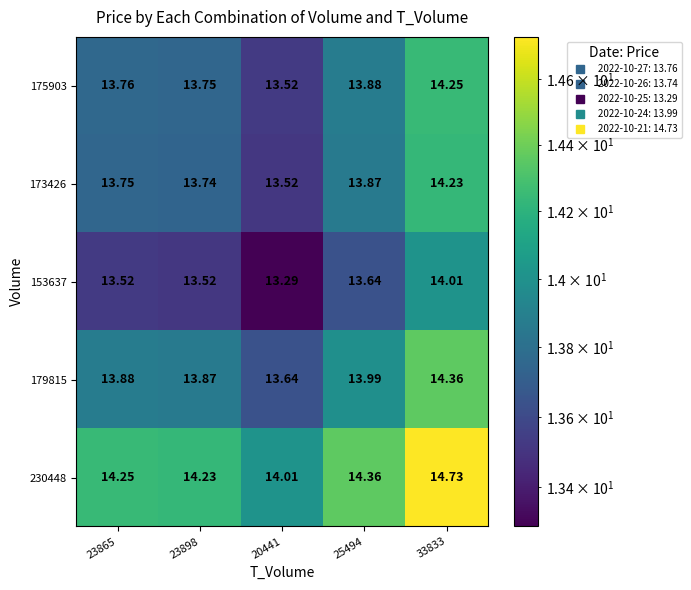

Is the value of 153637 at 20441 greater than the value of 175903 at 23898?

No